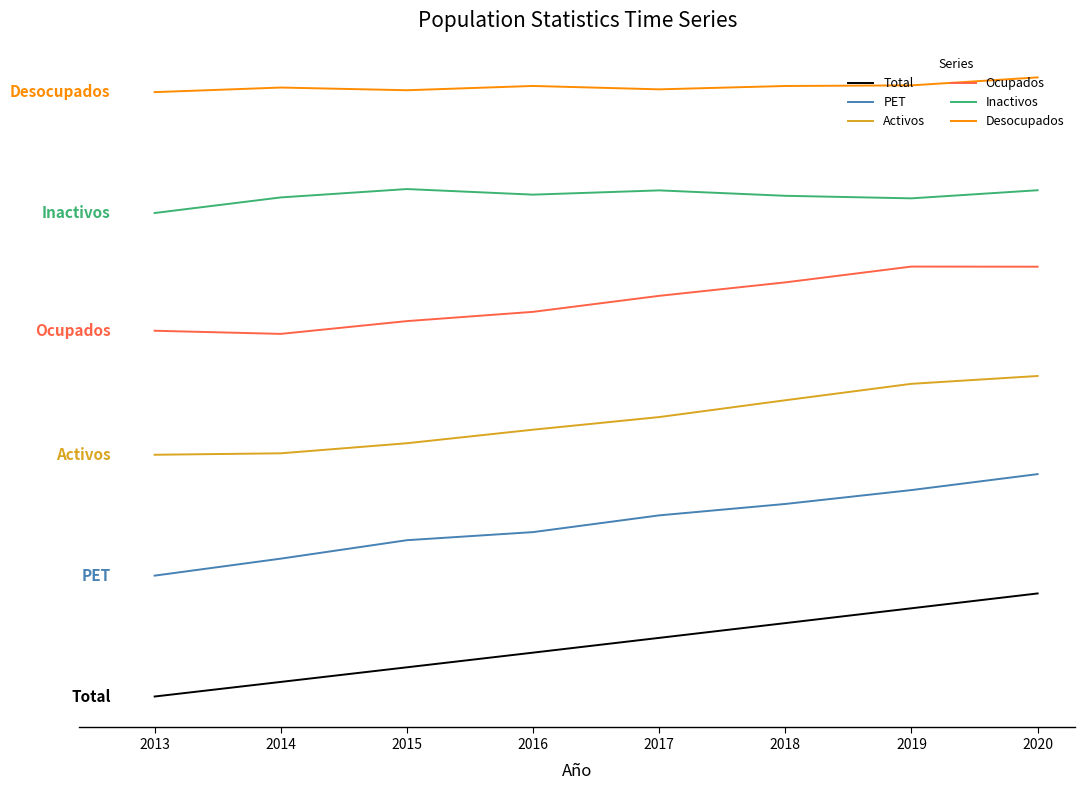

At which category does the chart reach its peak across all series?

2020